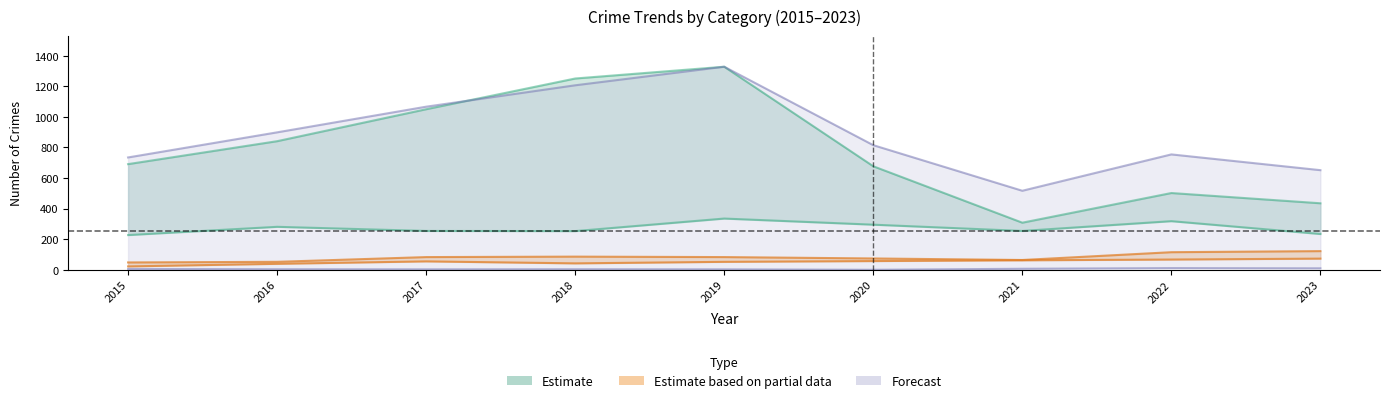

Is it true that Theft equals 1251.0 at 2018?

True